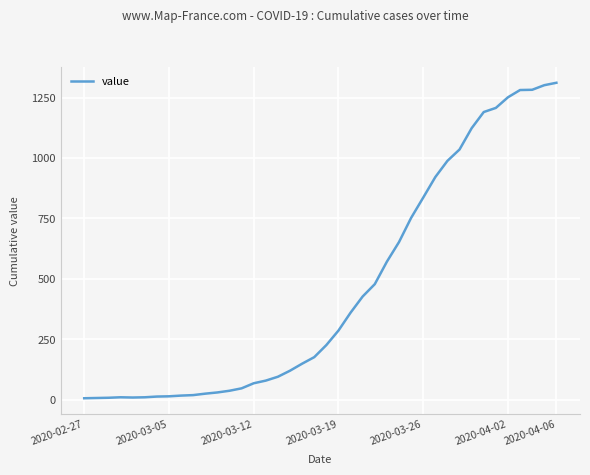

Does the chart display data point markers on the line(s)?

No